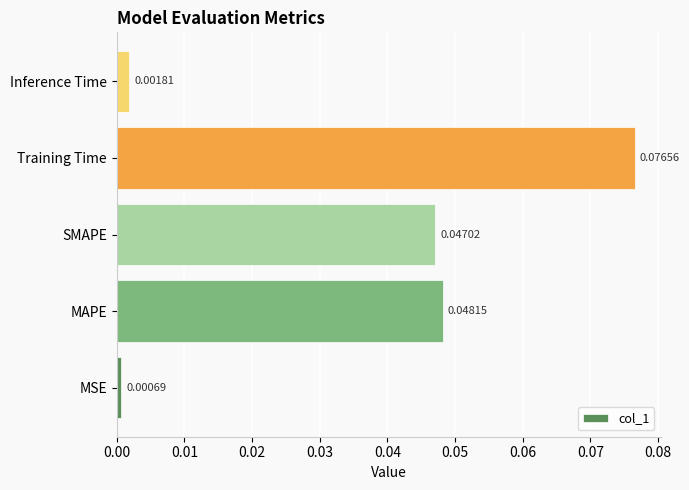

List the labels in order of value, smallest first.

MSE, Inference Time, SMAPE, MAPE, Training Time